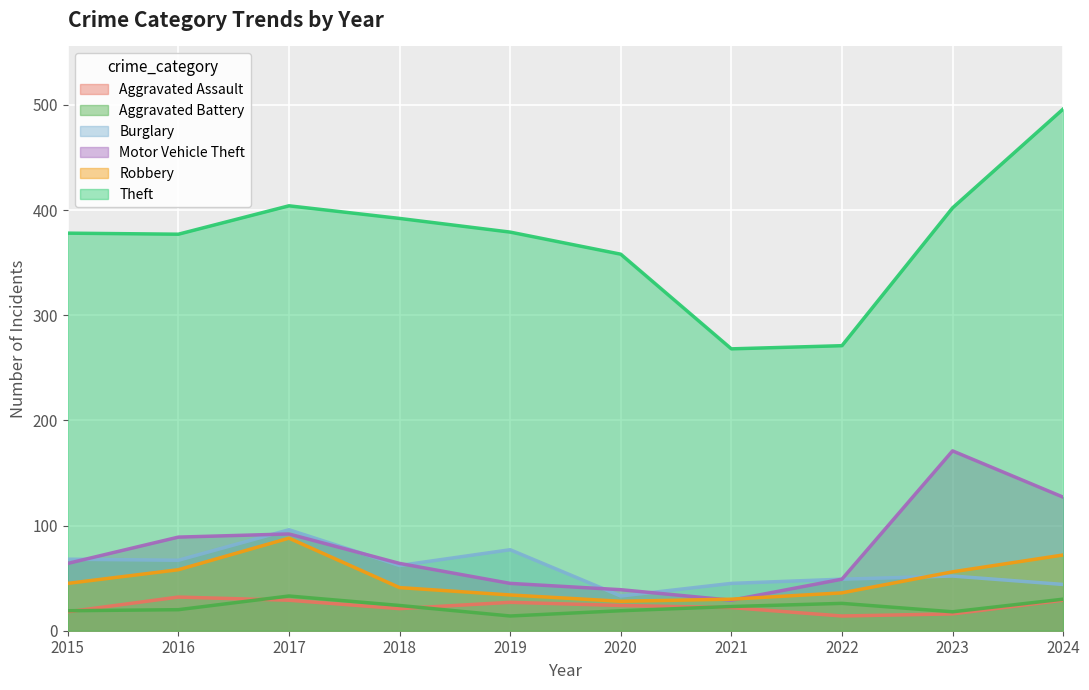

Reading left to right, extract all data points from this chart.

Aggravated Assault: 2015=18	2016=32	2017=29	2018=21	2019=27	2020=24	2021=22	2022=14	2023=16	2024=29
Aggravated Battery: 2015=19	2016=20	2017=33	2018=24	2019=14	2020=19	2021=23	2022=26	2023=18	2024=30
Burglary: 2015=68	2016=67	2017=96	2018=62	2019=77	2020=33	2021=45	2022=49	2023=52	2024=44
Motor Vehicle Theft: 2015=64	2016=89	2017=92	2018=64	2019=45	2020=39	2021=29	2022=49	2023=171	2024=127
Robbery: 2015=45	2016=58	2017=88	2018=41	2019=34	2020=28	2021=30	2022=36	2023=56	2024=72
Theft: 2015=378	2016=377	2017=404	2018=392	2019=379	2020=358	2021=268	2022=271	2023=402	2024=496